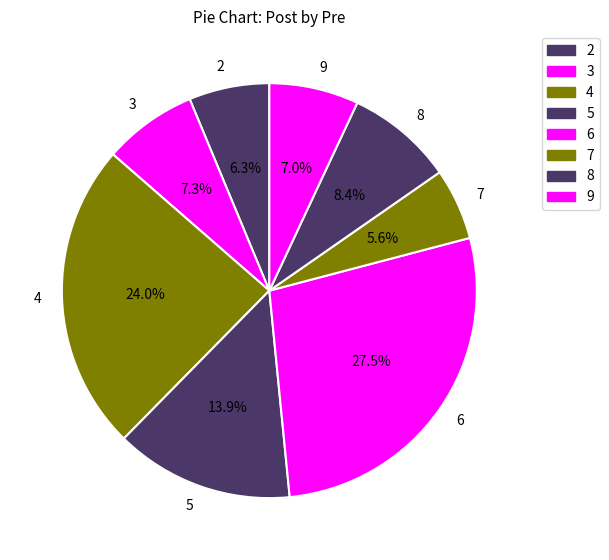

What is the ratio of the value at 7 to the value at 5?

0.4